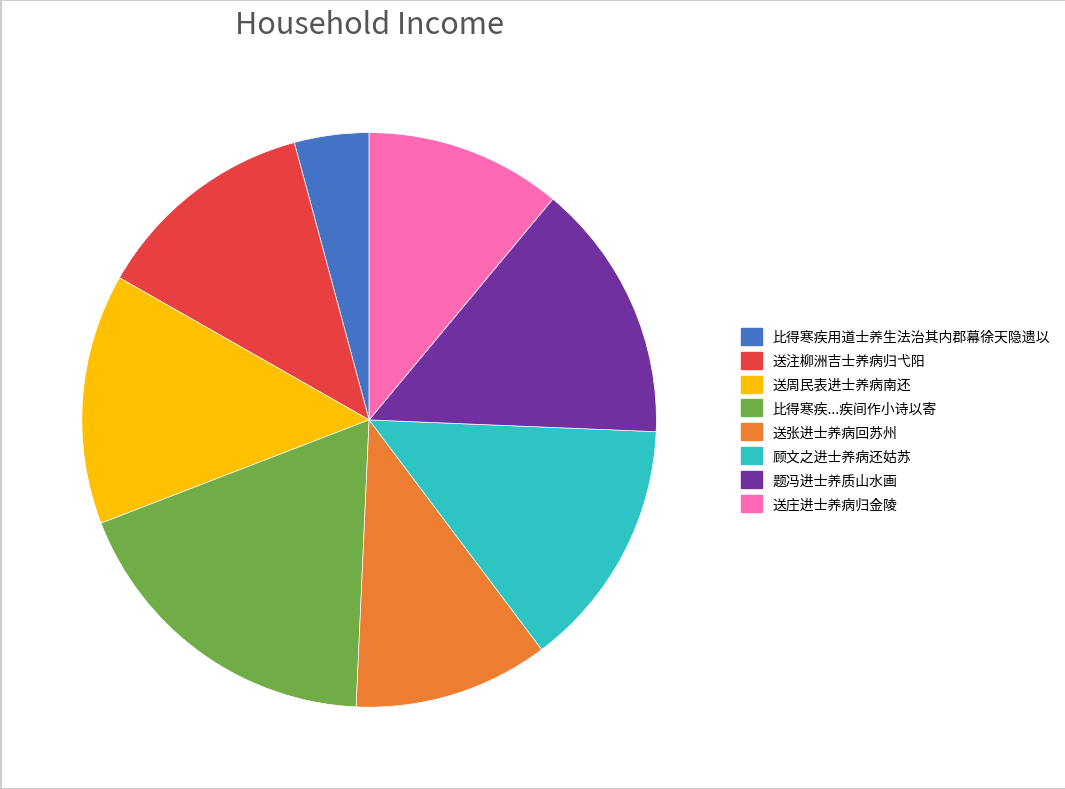

Is there a majority slice in this chart?

No